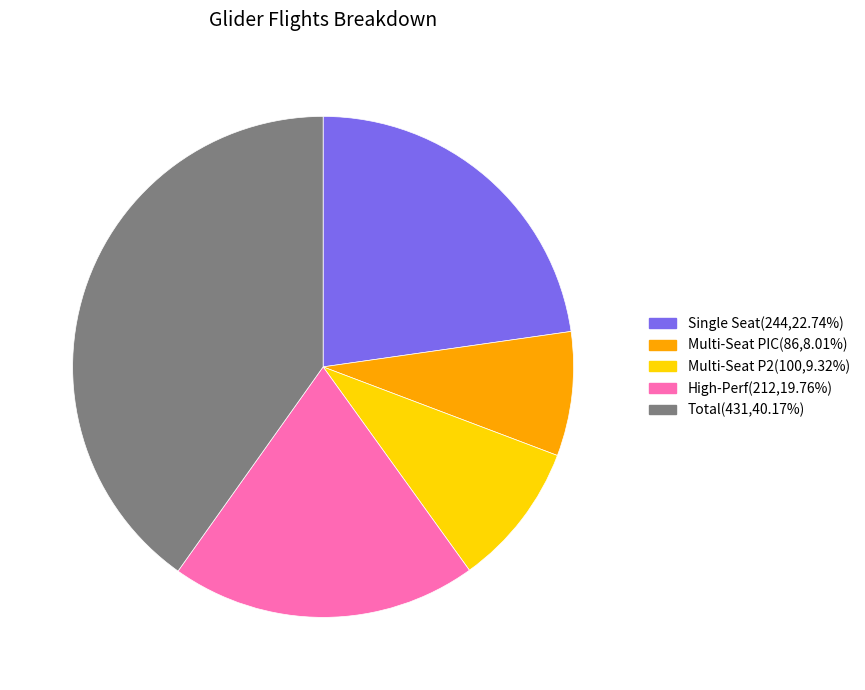

Between Single Seat and Total, which is larger?

Total